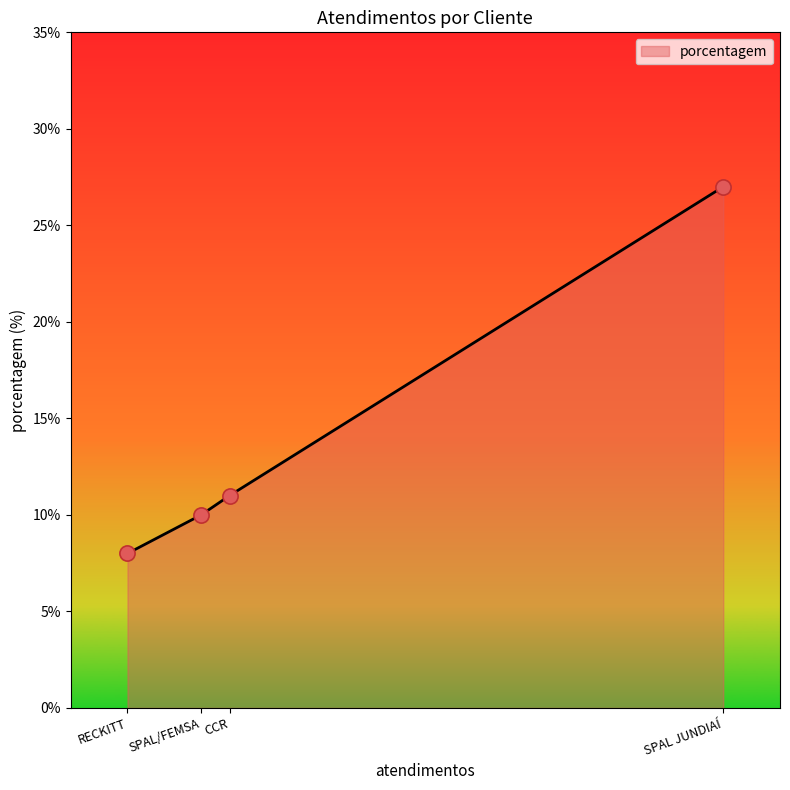

Which has a higher value, SPAL/FEMSA or RECKITT?

SPAL/FEMSA